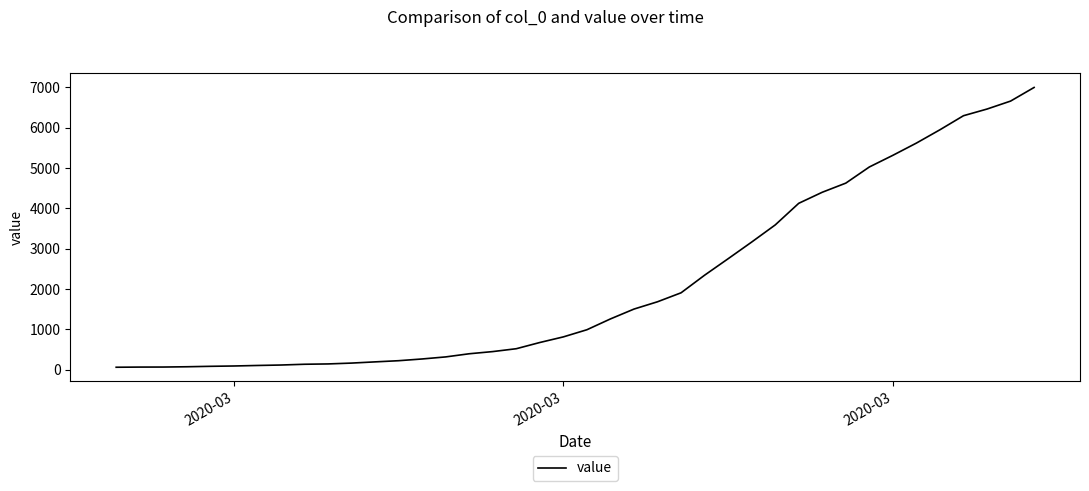

What is the maximum value shown in the chart?

6995